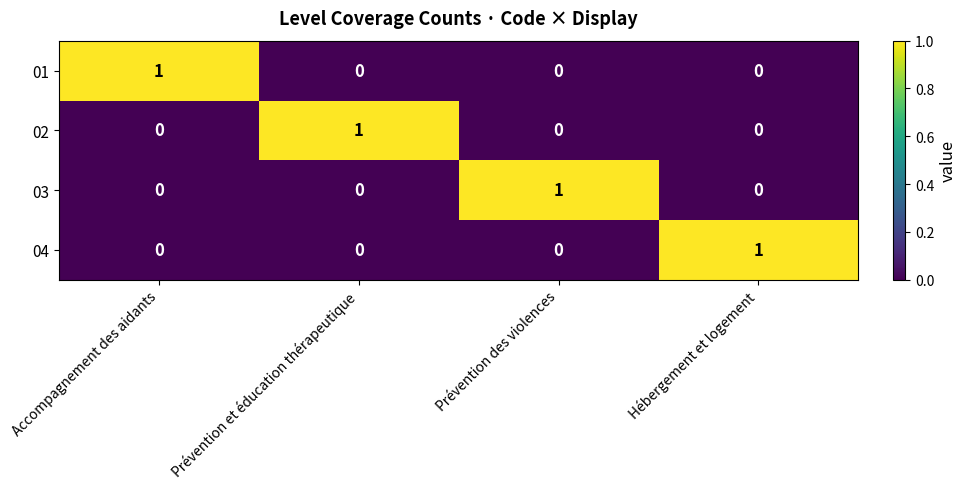

Count the 04 values in the range 0 to 1.

4